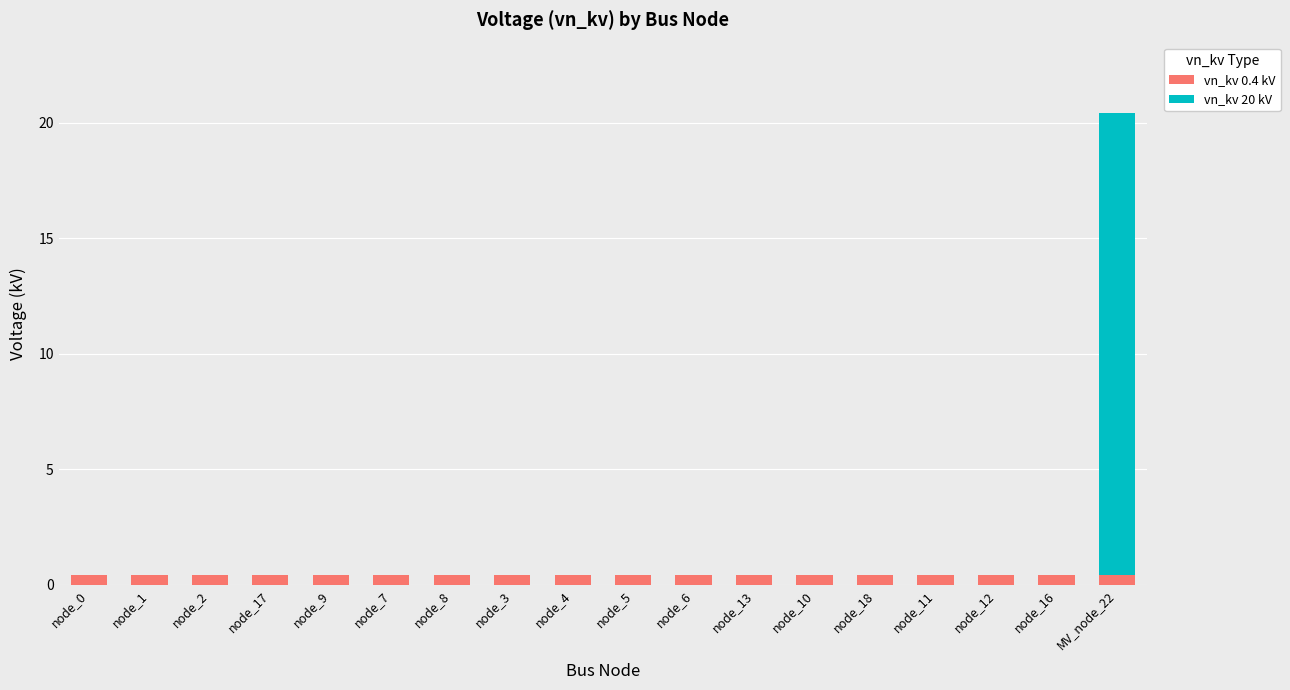

The vn_kv 0.4 kV series shows 0.4 at node_17. True or false?

True